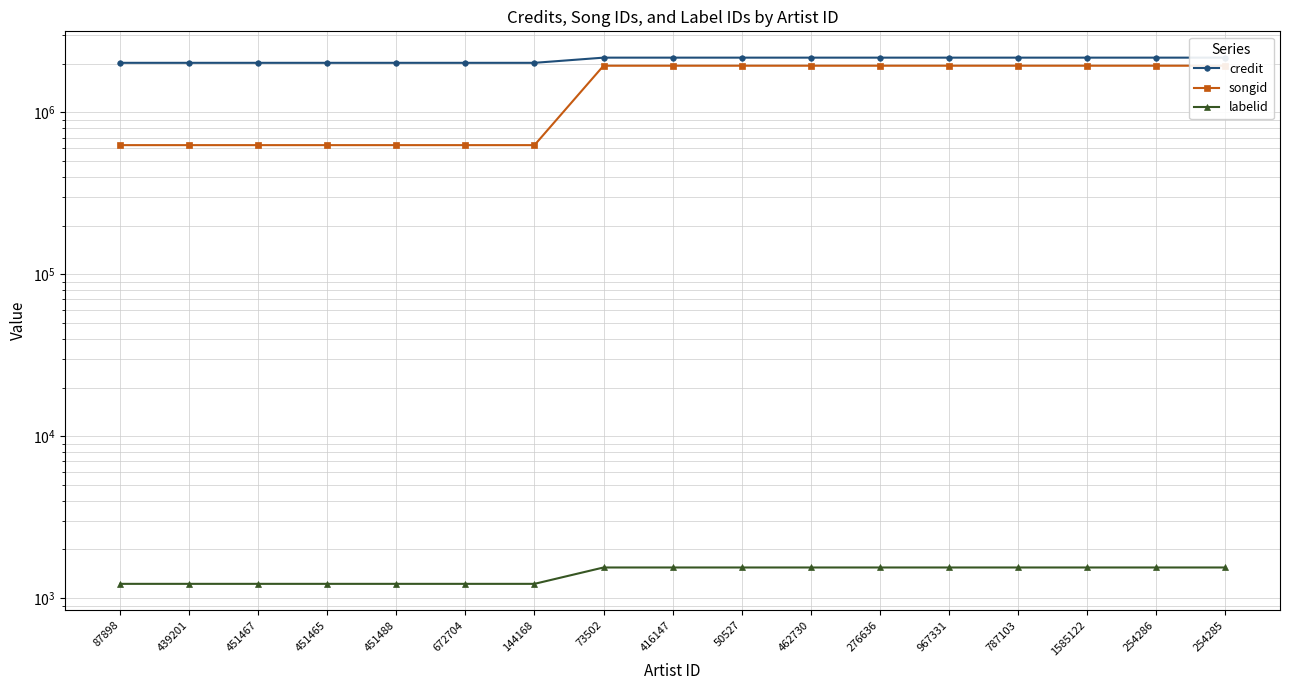

What is the label of the 14th point from the right?

451465